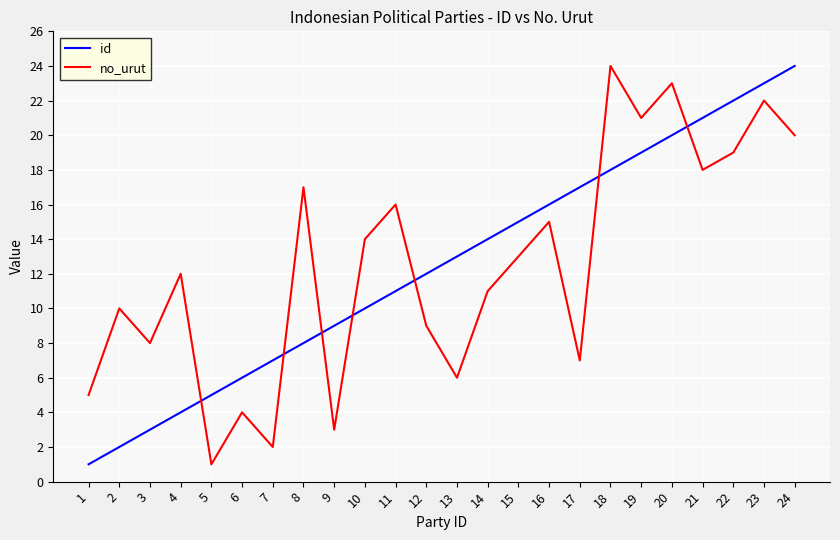

Where do id and no_urut first cross each other?

4 and 5